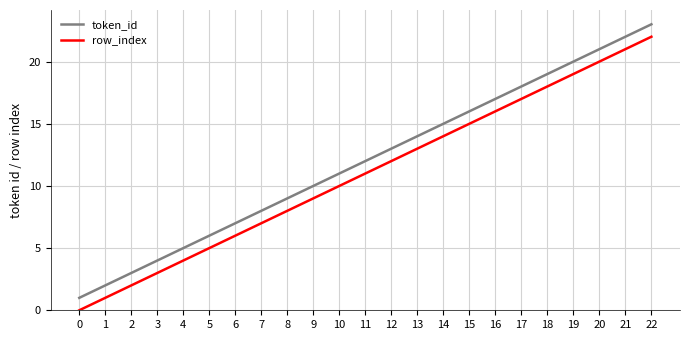

Rank the series at 4 from highest to lowest value.

token_id, row_index